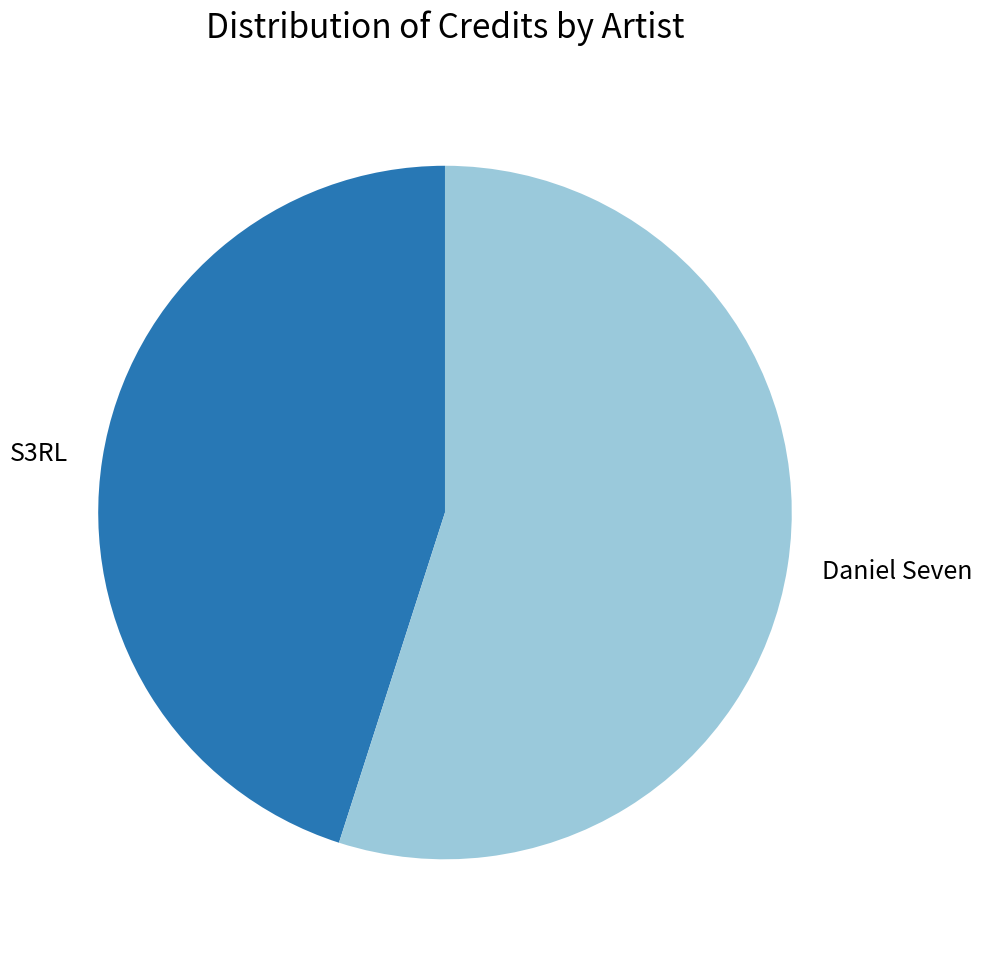

What is the ratio of the value at Daniel Seven to the value at S3RL?

1.2